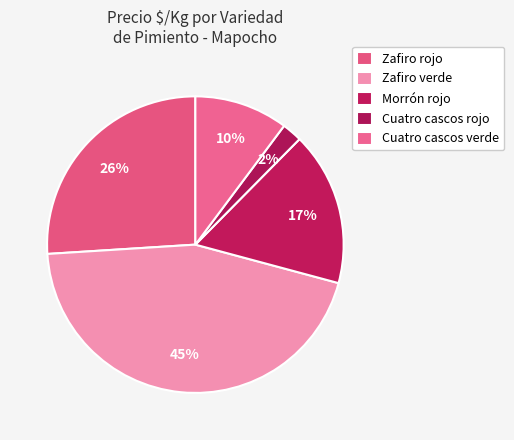

How many slices are in this pie chart?

5